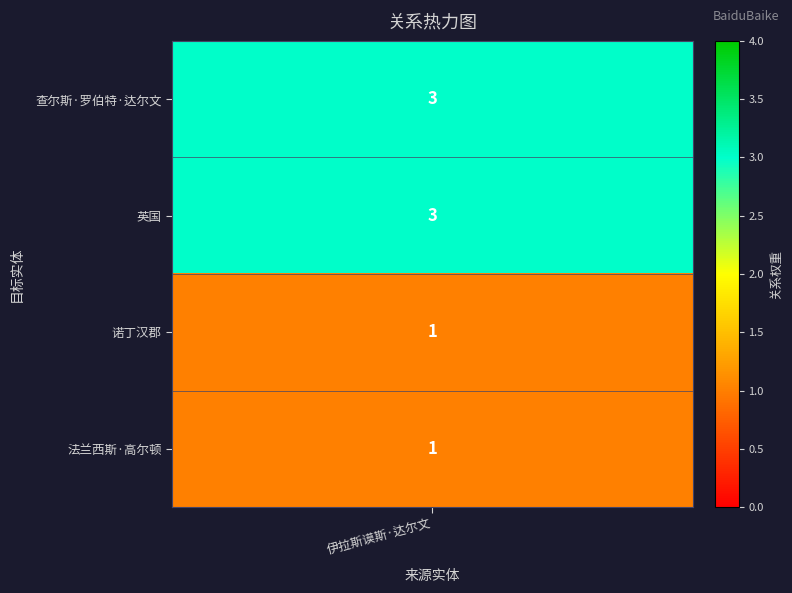

Reading left to right, what are all the values shown in this chart?

0=3	1=3	2=1	3=1